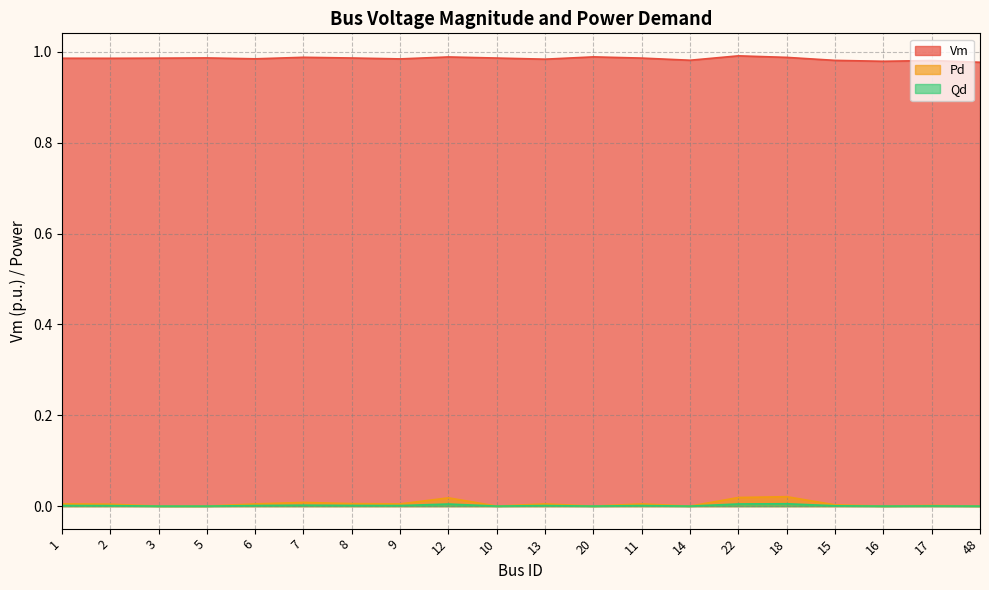

Count the Vm values in the range 0 to 1.

20